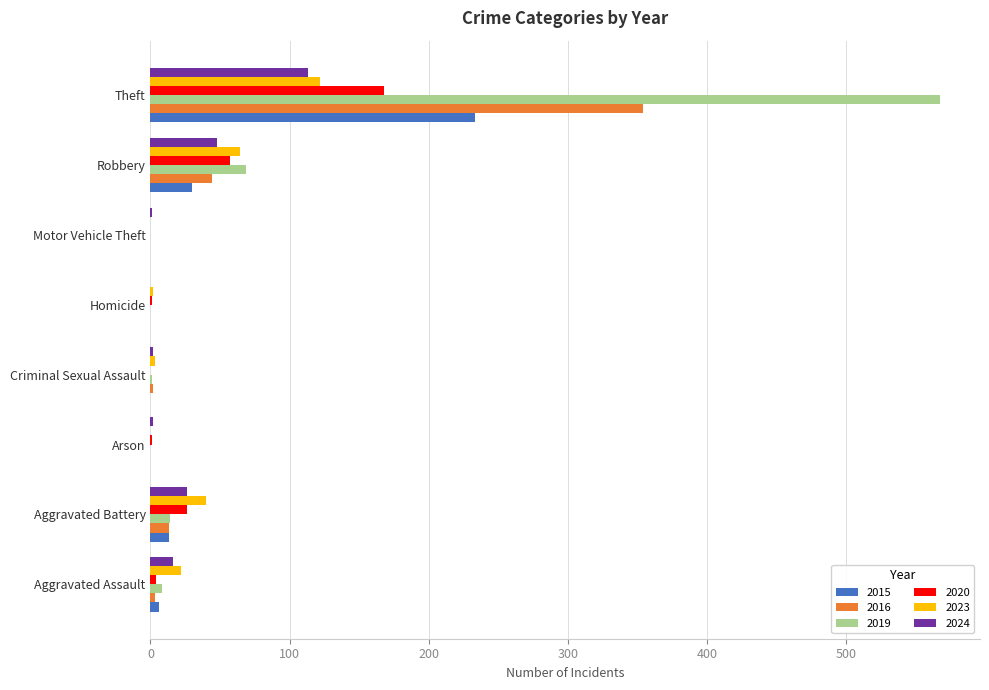

What is the difference between the 2015 values at Robbery and Aggravated Battery?

17